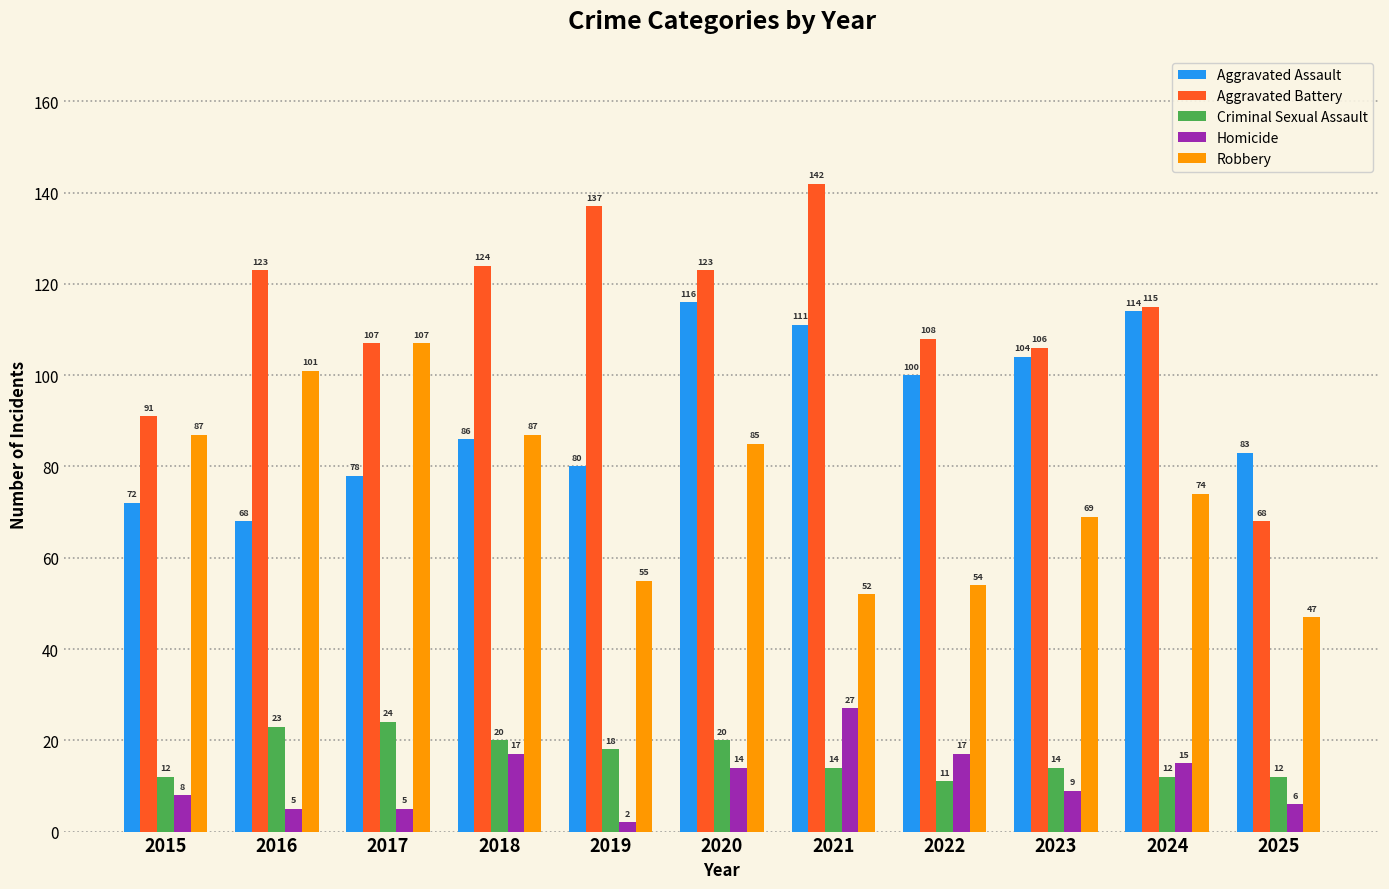

What is the difference between the highest and lowest values at 2025?

77